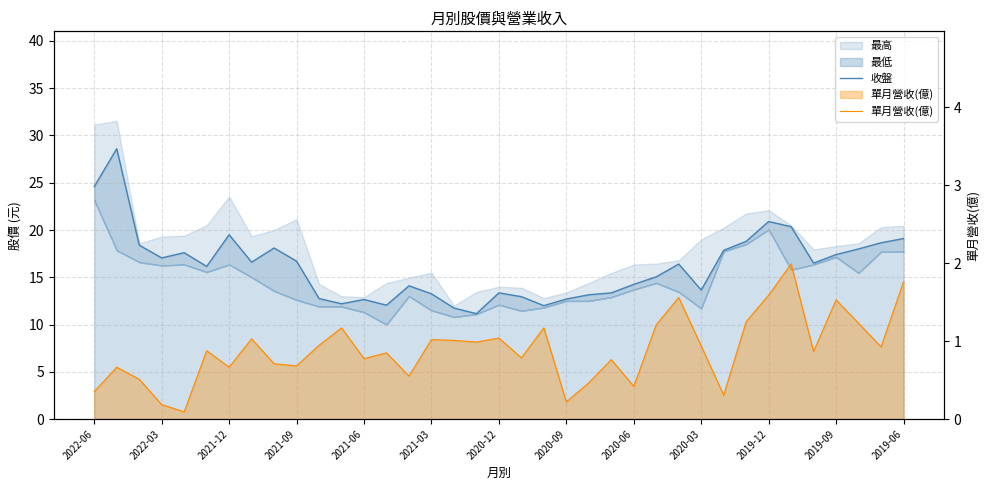

What is the sum of all 收盤 values?

597.6